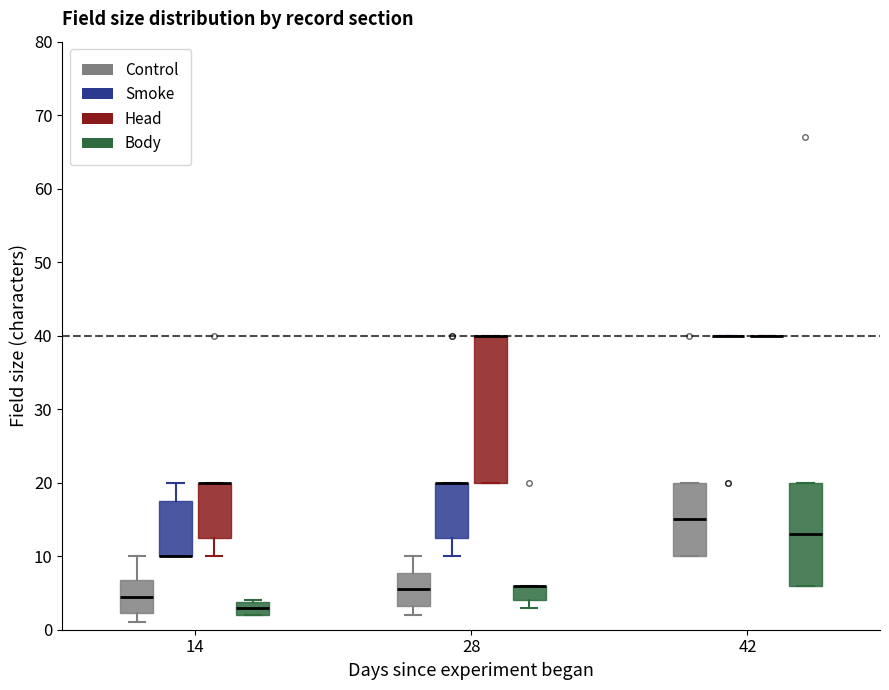

Reading left to right, transcribe this box plot: for each box, give where its median line is, the range the box spans, and where its two whiskers end, as read against the y-axis. The values are not printed on the chart, so give them approximately, as read against the axis.

14 (Control): median 5, box 2 to 7, whiskers 1 to 10
14 (Smoke): median 10 (drawn on the box's lower edge), box 10 to 18, whiskers 10 to 20
14 (Head): median 20 (drawn on the box's upper edge), box 13 to 20, whiskers 10 to 20
14 (Body): median 3, box 2 to 4, whiskers 2 to 4
28 (Control): median 6, box 3 to 8, whiskers 2 to 10
28 (Smoke): median 20 (drawn on the box's upper edge), box 13 to 20, whiskers 10 to 20
28 (Head): median 40 (drawn on the box's upper edge), box 20 to 40, whiskers 20 to 40
28 (Body): median 6 (drawn on the box's upper edge), box 4 to 6, whiskers 3 to 6
42 (Control): median 15, box 10 to 20, whiskers 10 to 20
42 (Smoke): box collapsed to a line at 40, whiskers 40 to 40
42 (Head): box collapsed to a line at 40, whiskers 40 to 40
42 (Body): median 13, box 6 to 20, whiskers 6 to 20